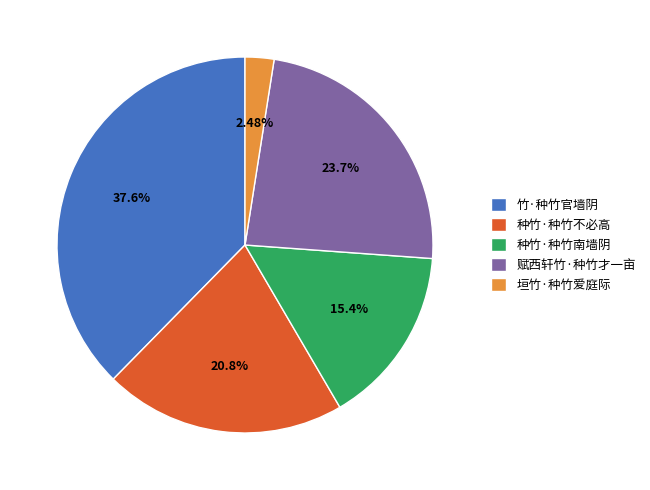

Which category has the biggest portion of the pie?

竹·种竹官墙阴